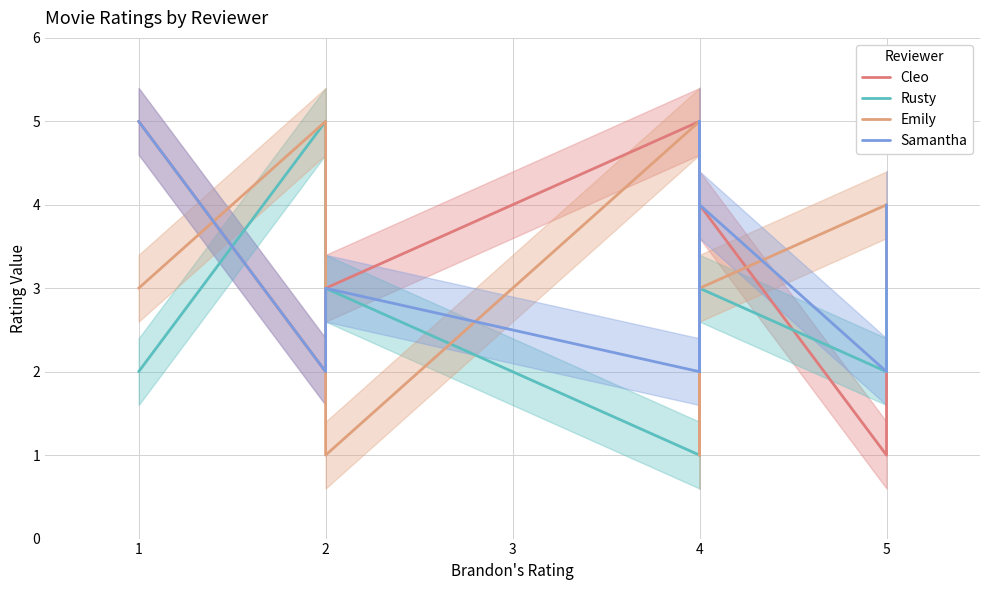

What is the average value of the Samantha series?

3